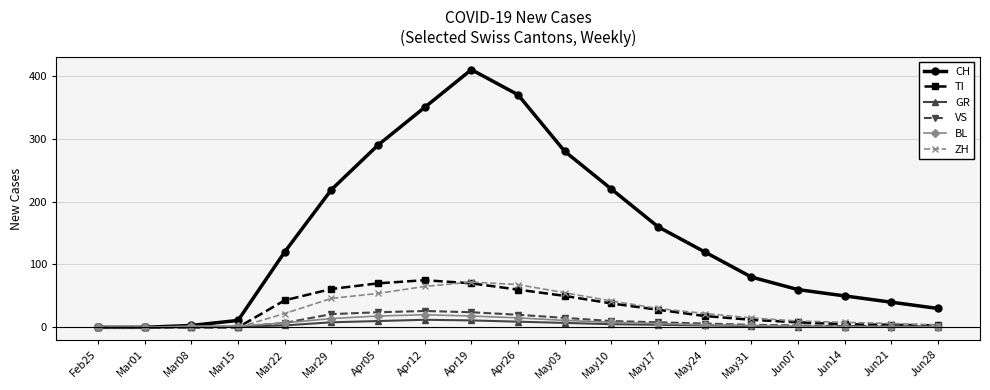

Which series changed the most between Apr26 and Jun28?

CH